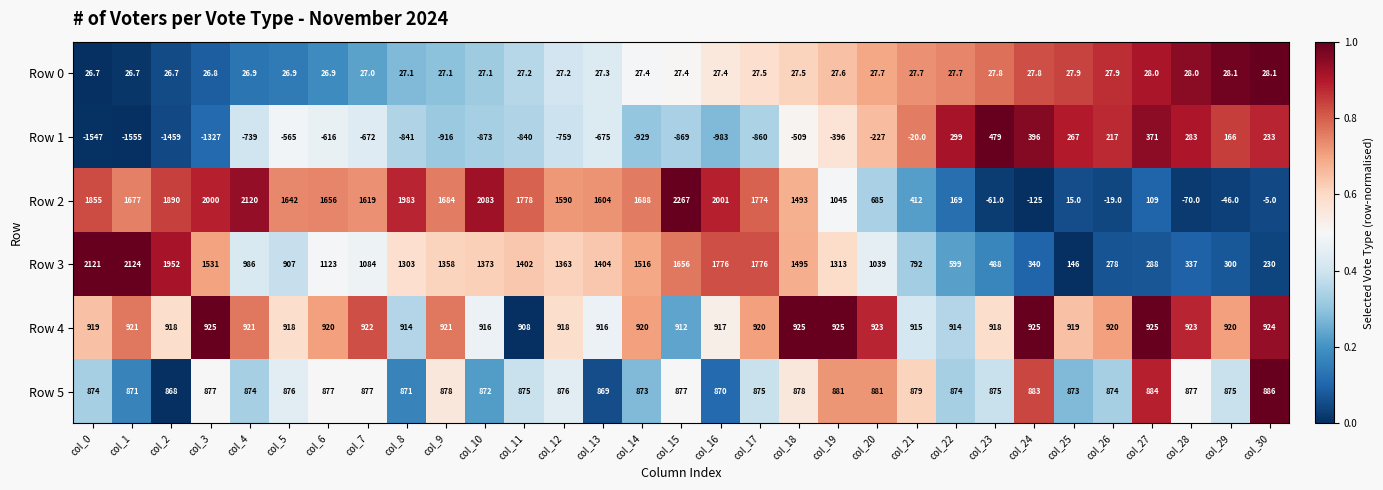

The Row 4 series shows 287.9 at col_19. True or false?

False